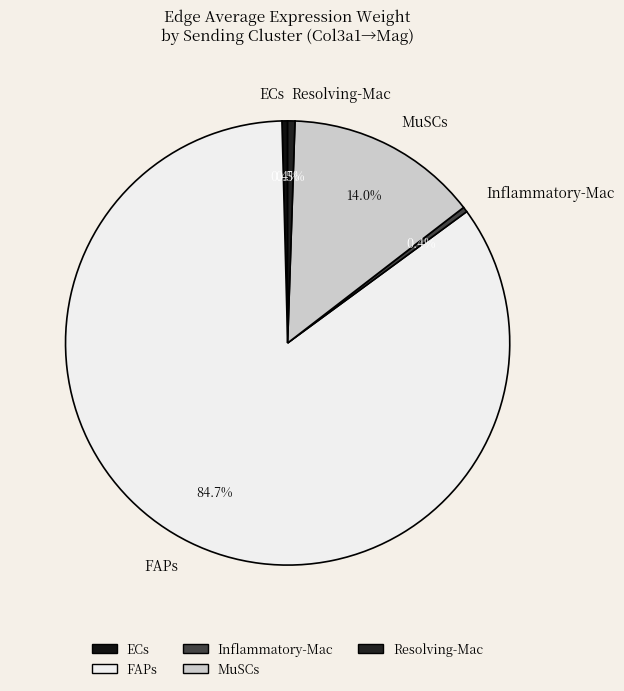

What is the ratio of the value at Resolving-Mac to the value at Inflammatory-Mac?

1.4